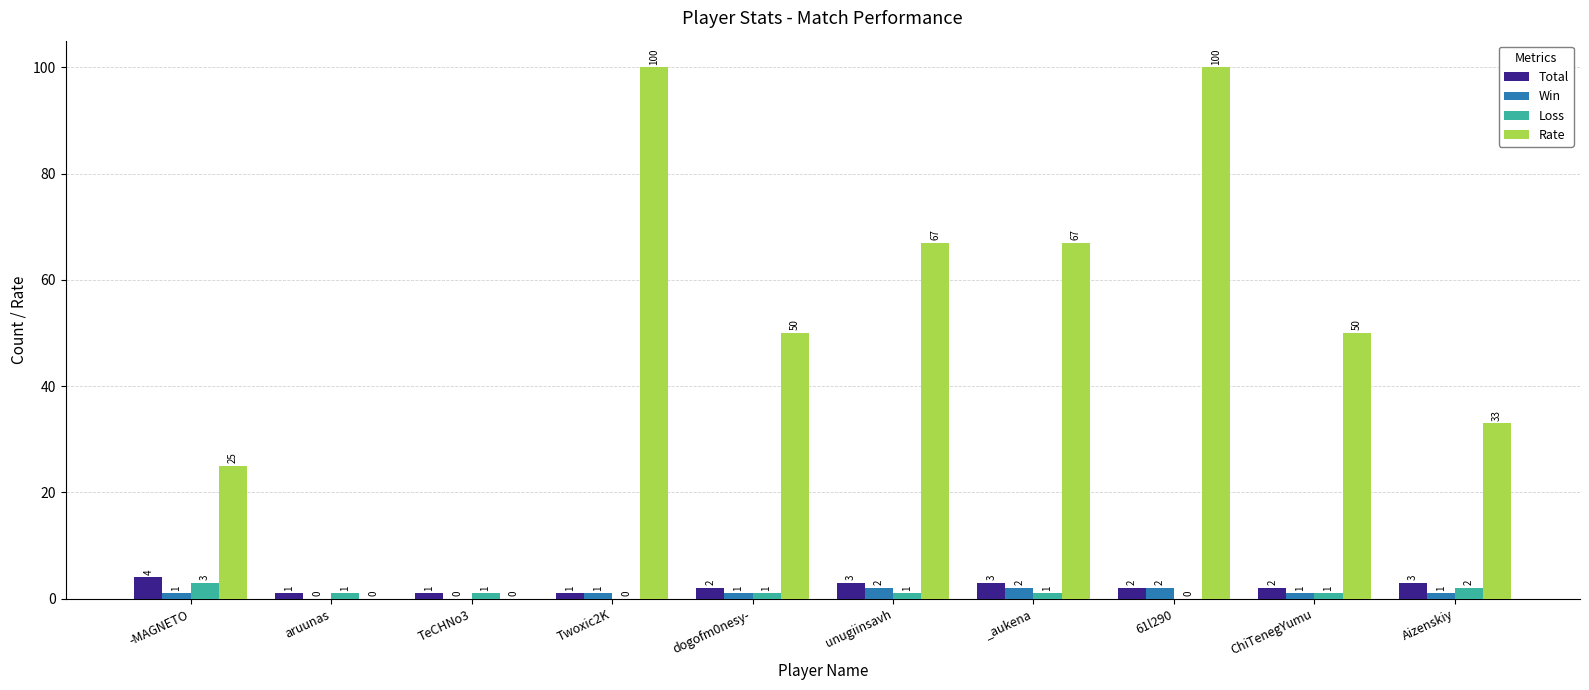

What is the highest value of the Loss series?

3